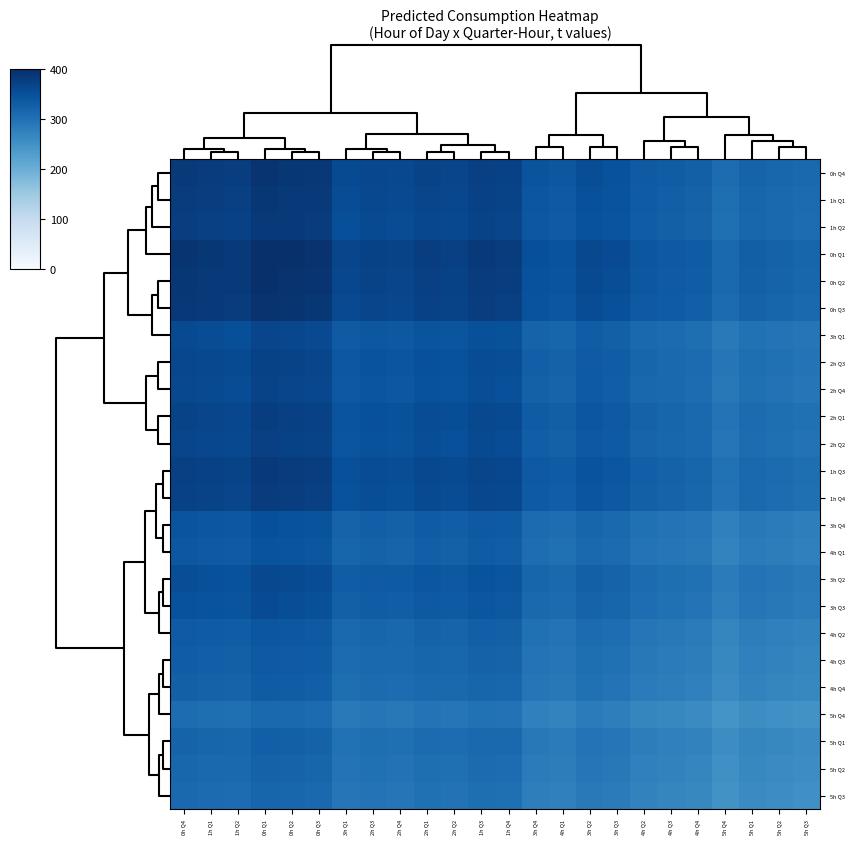

What is the spread (max minus min) of values at 2h Q1?

81.8